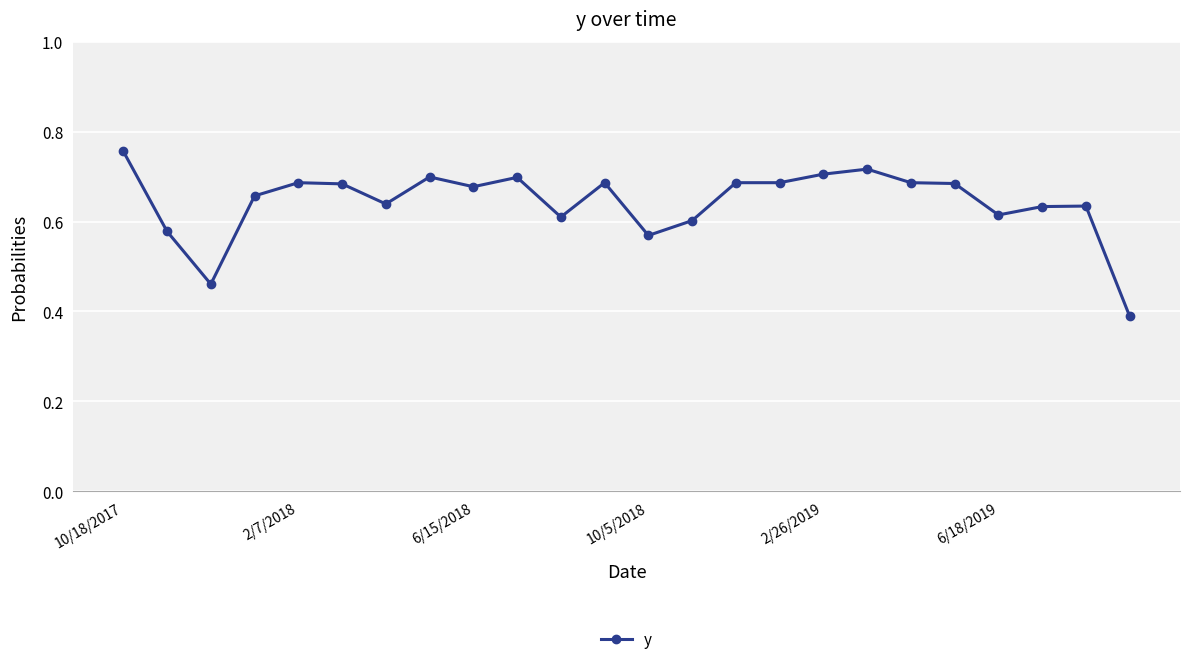

True or false: the data has more than 1 interior local peaks.

True